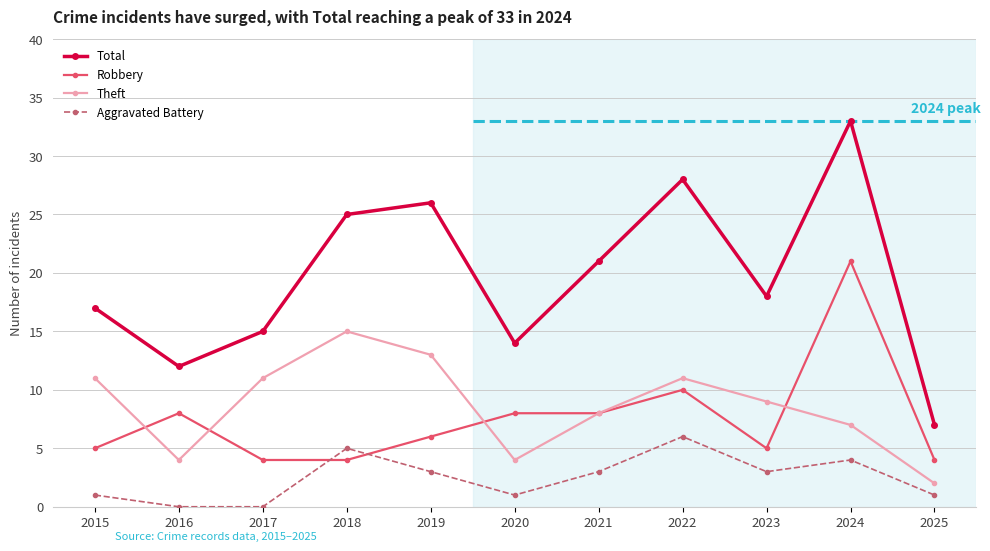

What is the maximum value shown in the chart?

33